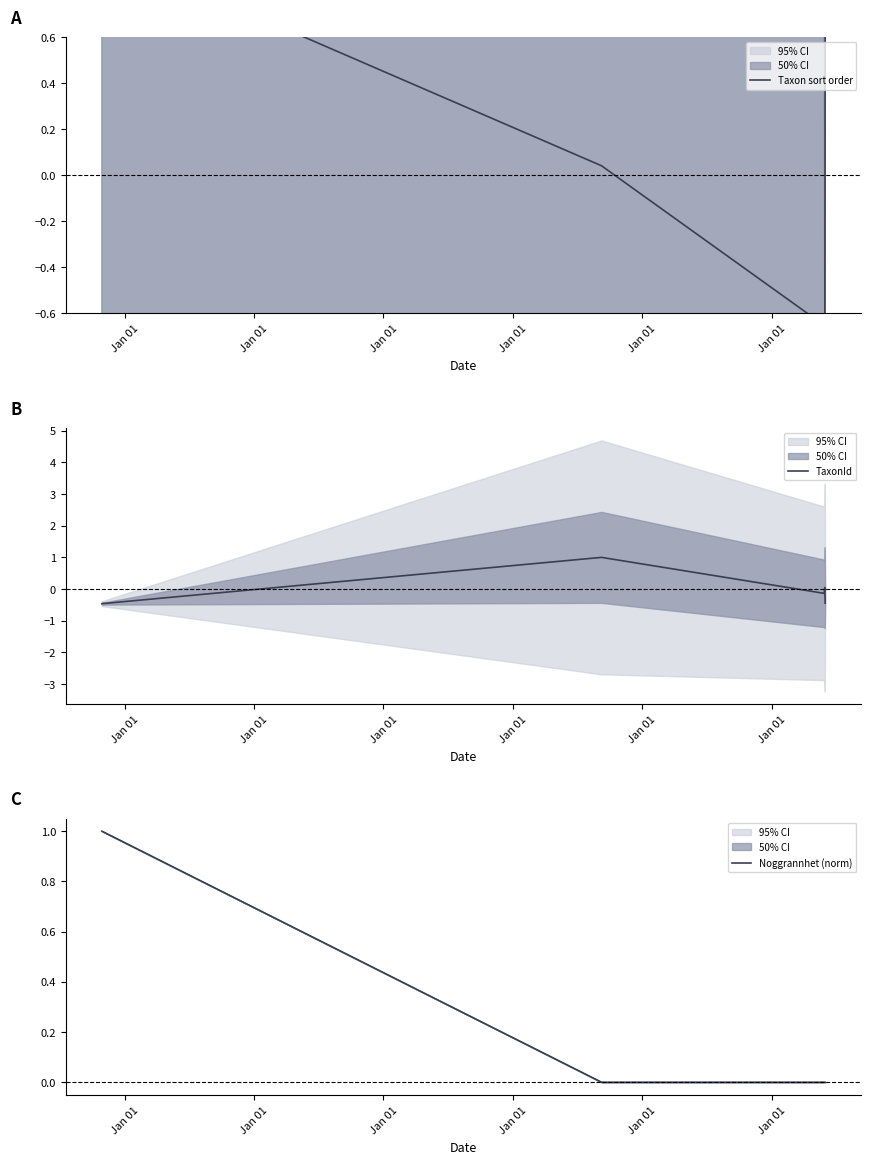

At which category is the sum across all series the highest?

Jan 01